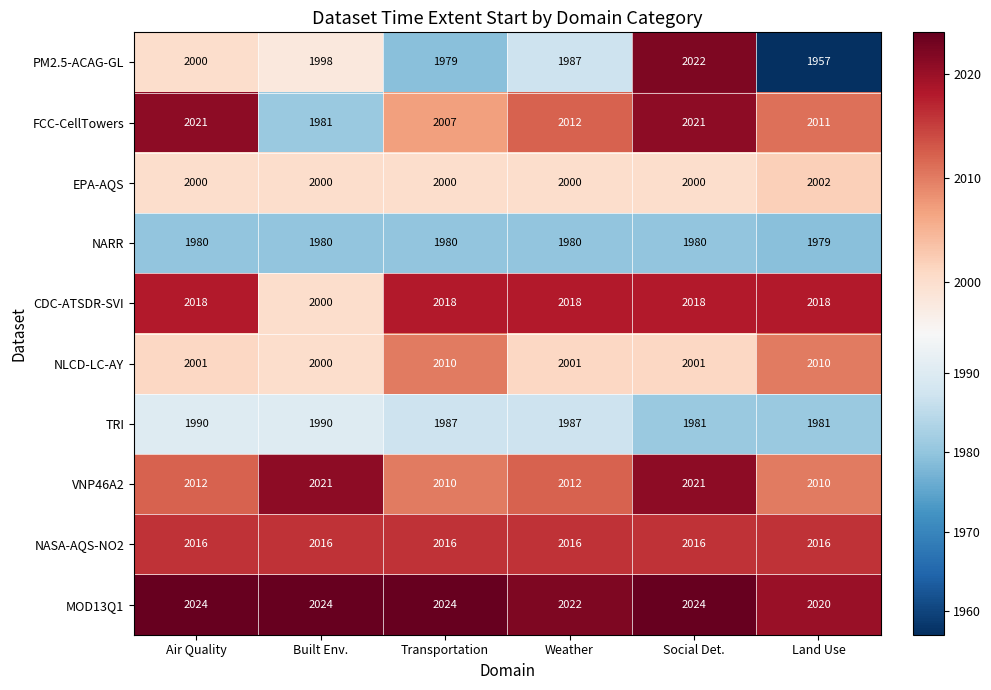

What is the difference between the MOD13Q1 values at Social Det. and Land Use?

4